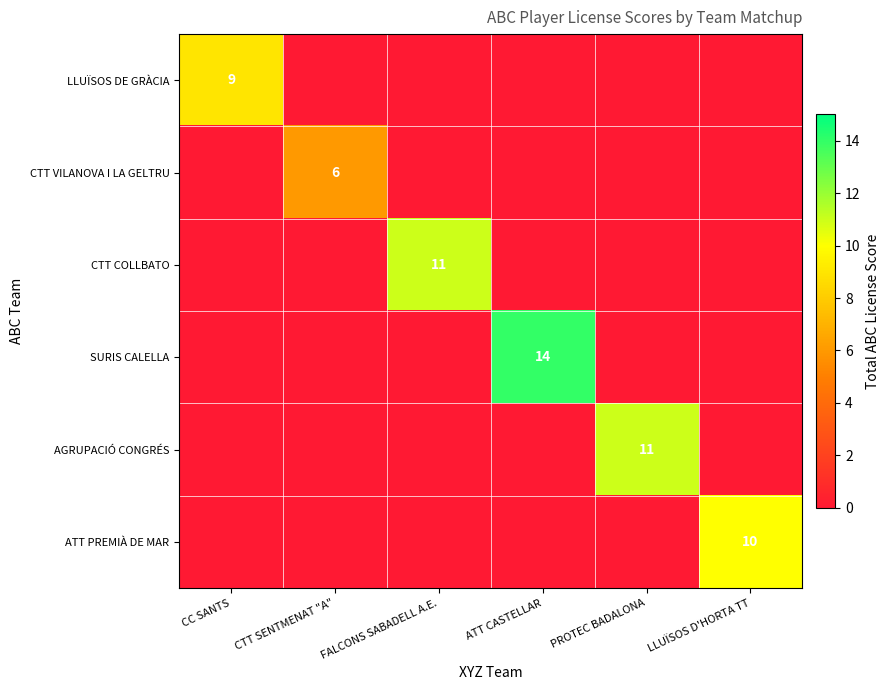

The value of LLUÏSOS DE GRÀCIA at CC SANTS is 9. True or false?

True